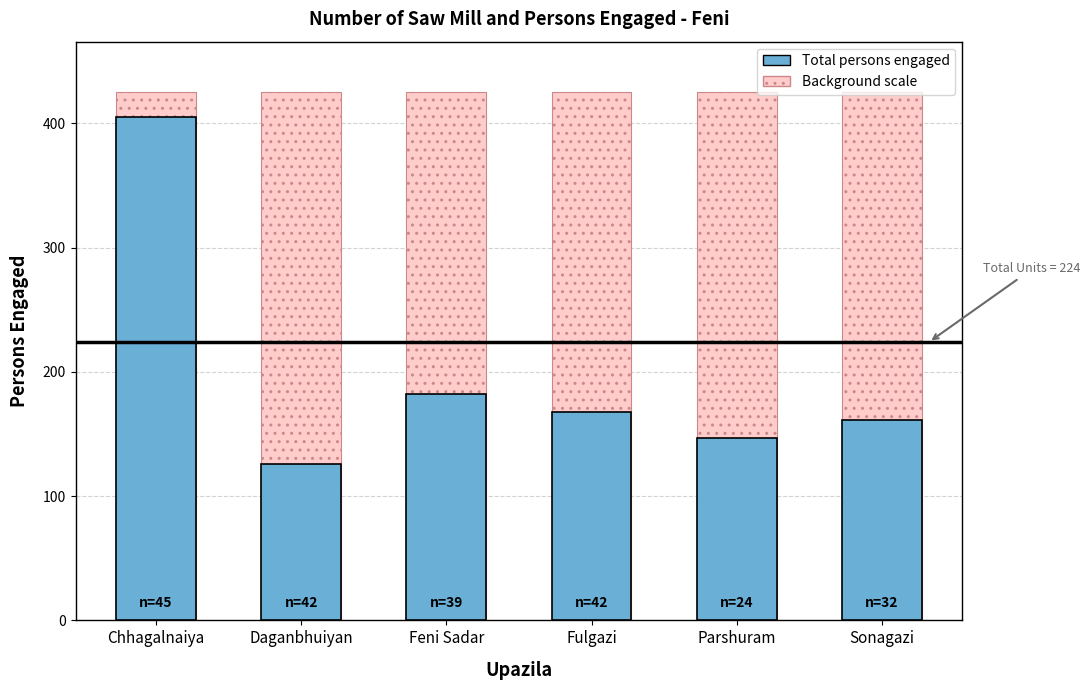

Which has a higher value, Fulgazi or Feni Sadar?

Feni Sadar